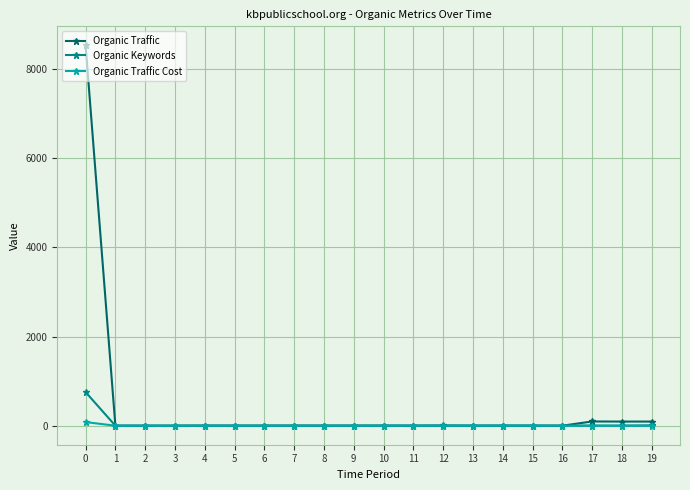

Which series changed the most between 0 and 10?

Organic Traffic